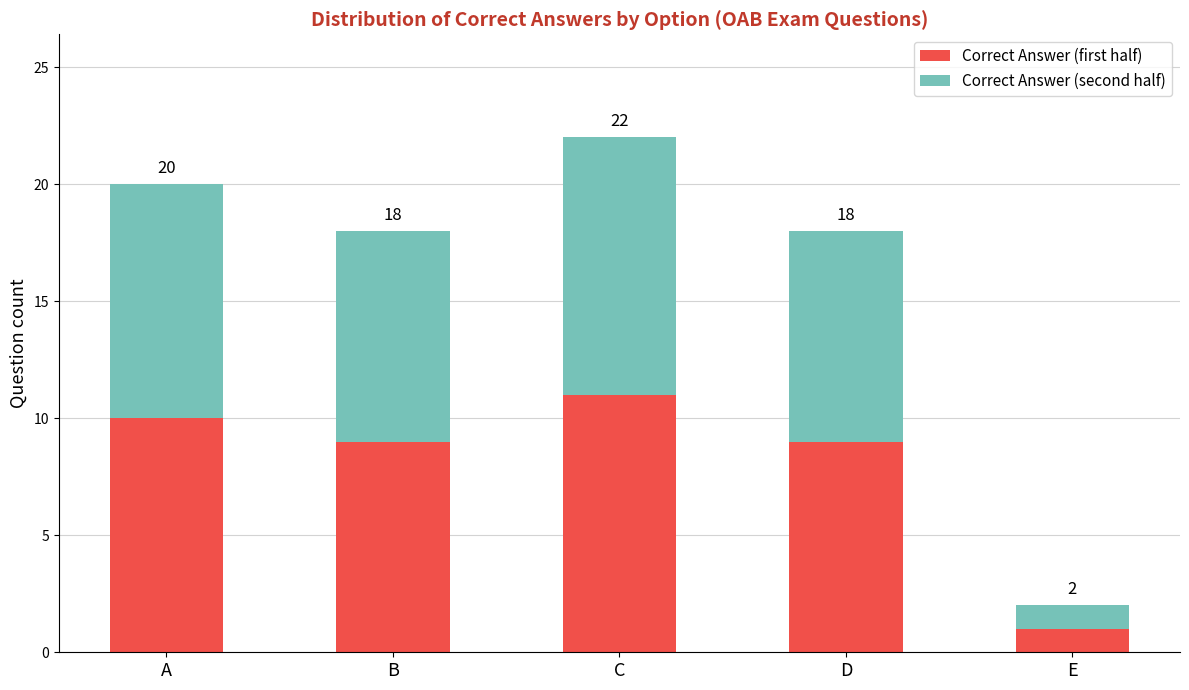

At how many categories does at least one series exceed 7?

4